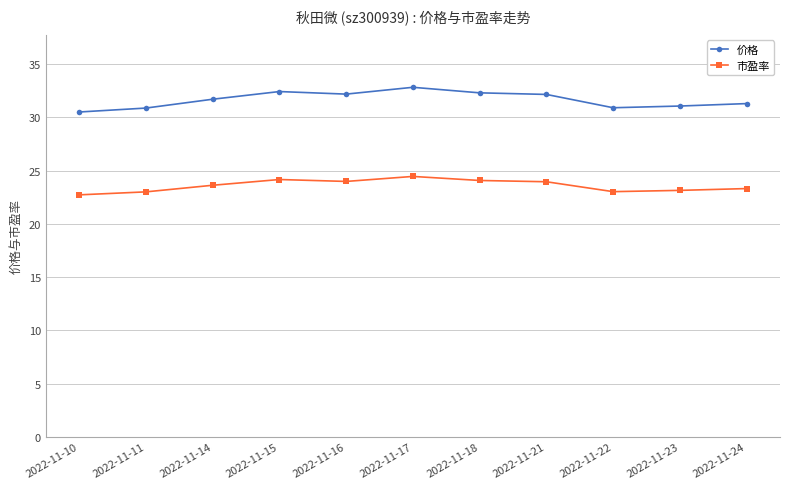

Which series has the largest total across all categories?

价格